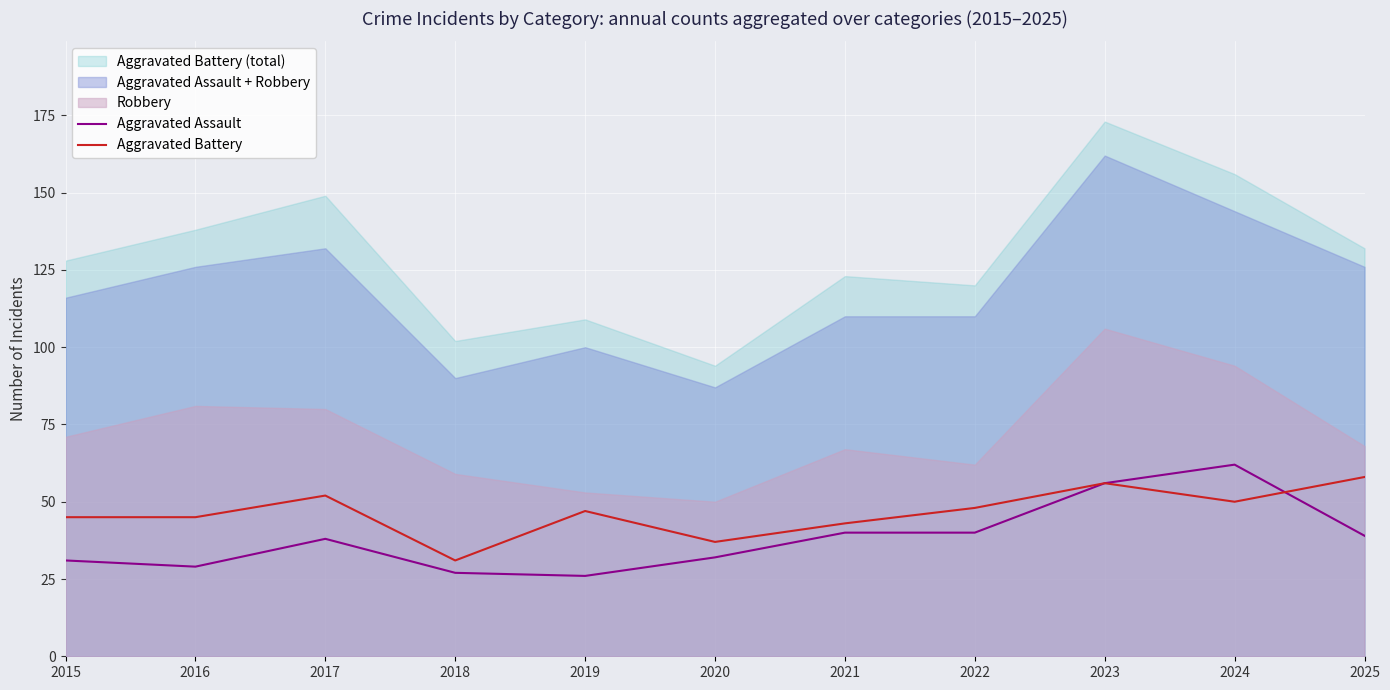

At which label does Aggravated Battery reach its minimum?

2018